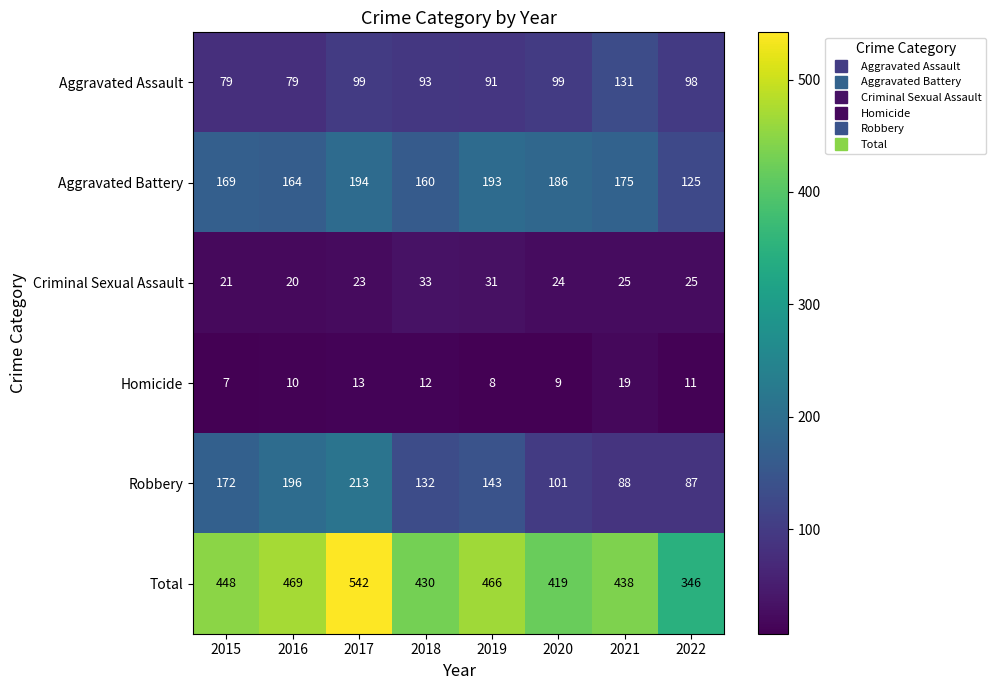

At which category is the sum across all series the highest?

2017